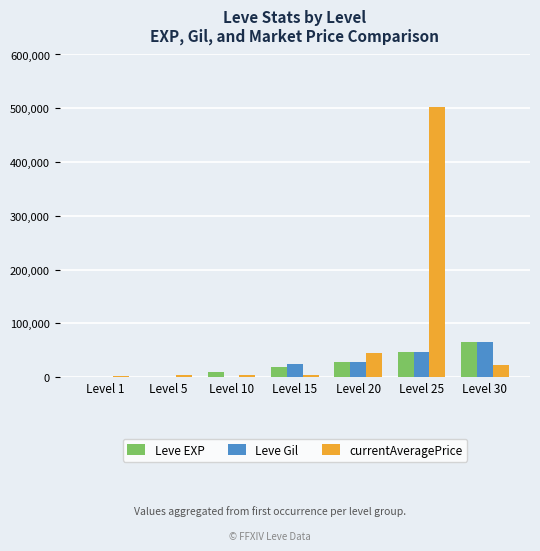

Are the bars grouped side by side (vs. stacked)?

Yes